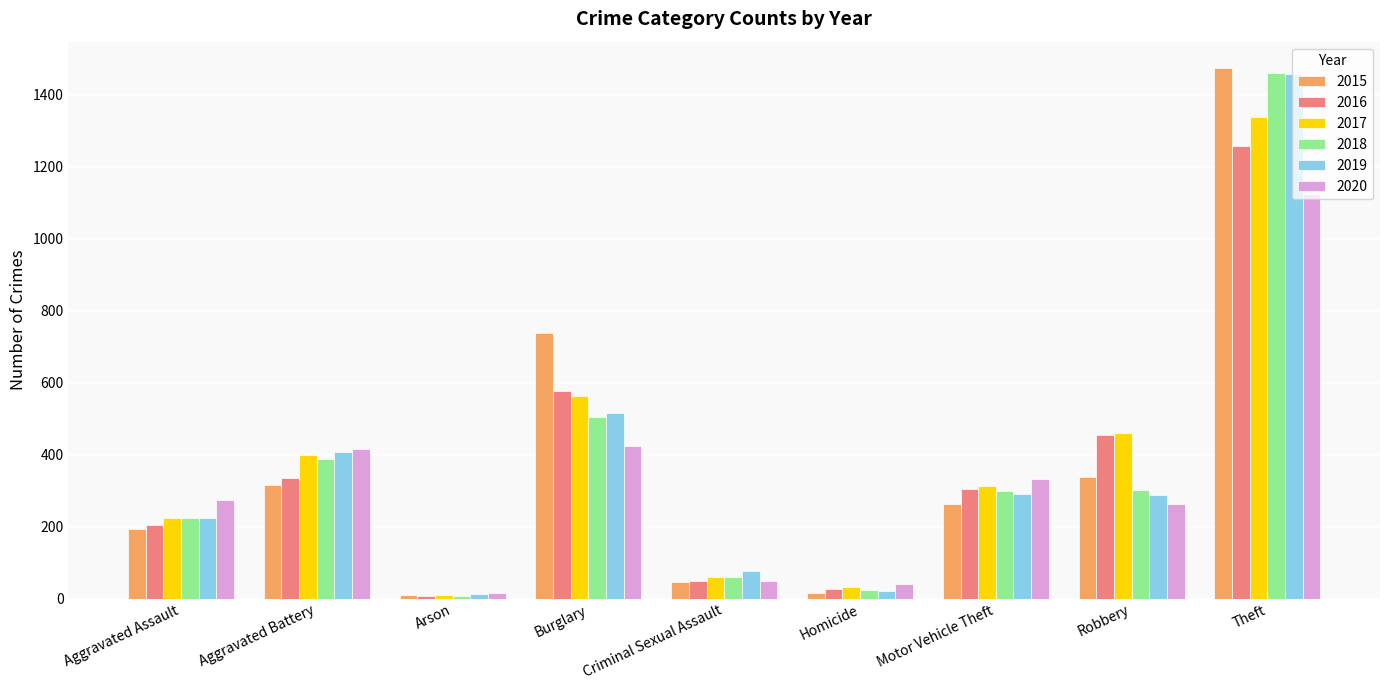

What is the sum of all 2018 values?

3272